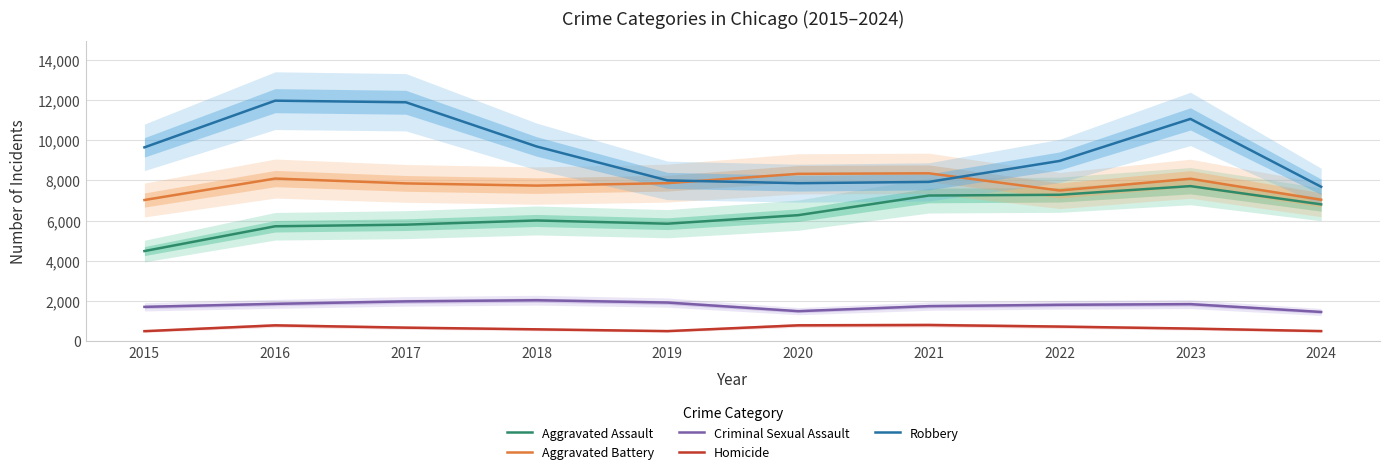

True or false: Aggravated Battery and Aggravated Assault intersect in this chart.

False